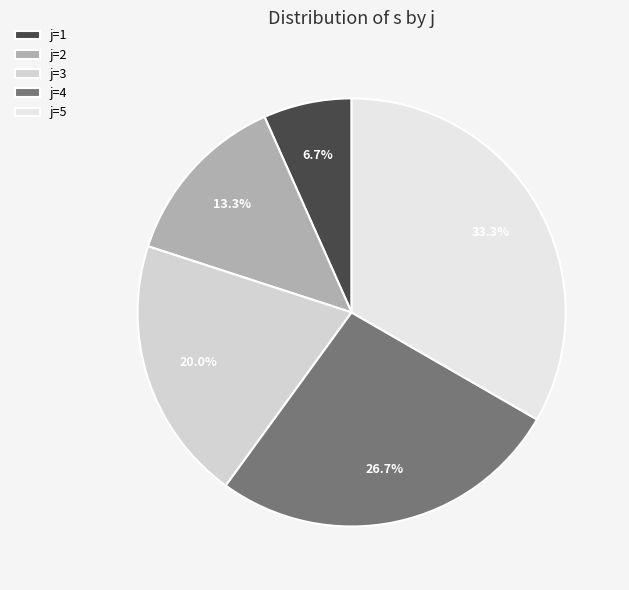

How many segments does this pie chart have?

5